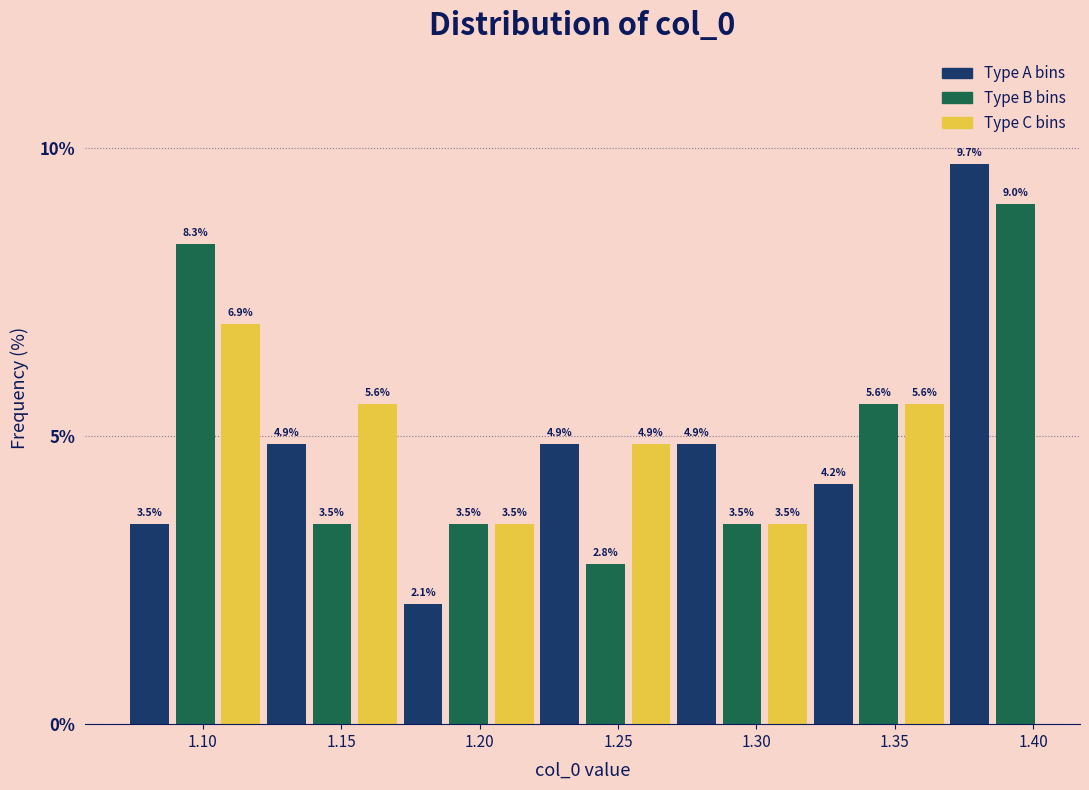

Read against the x-axis, roughly where is the centre of the tallest bar?

1.375